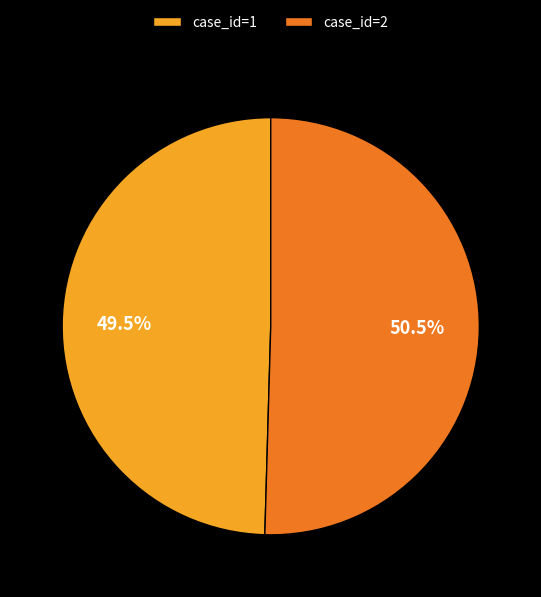

Rank the categories by value from lowest to highest.

case_id=1, case_id=2